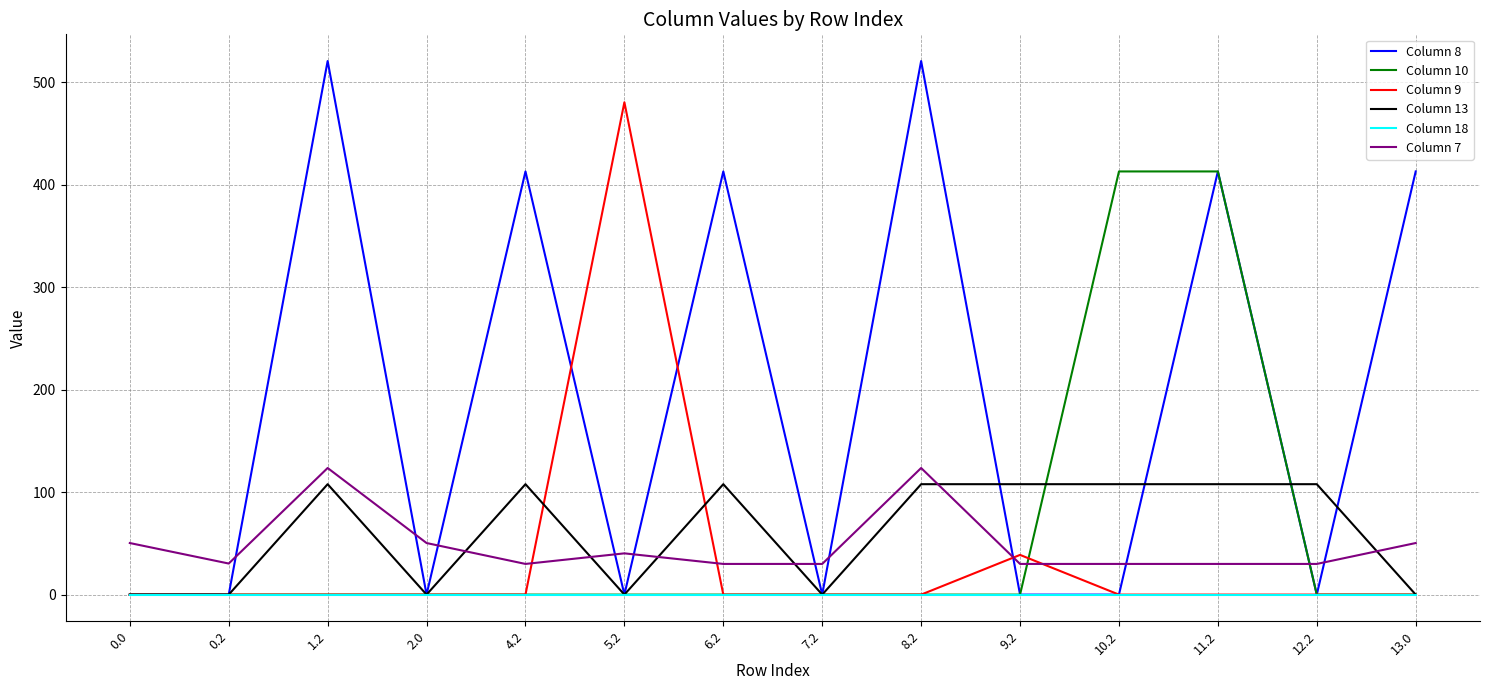

What is the spread (max minus min) of values at 13.0?

413.1